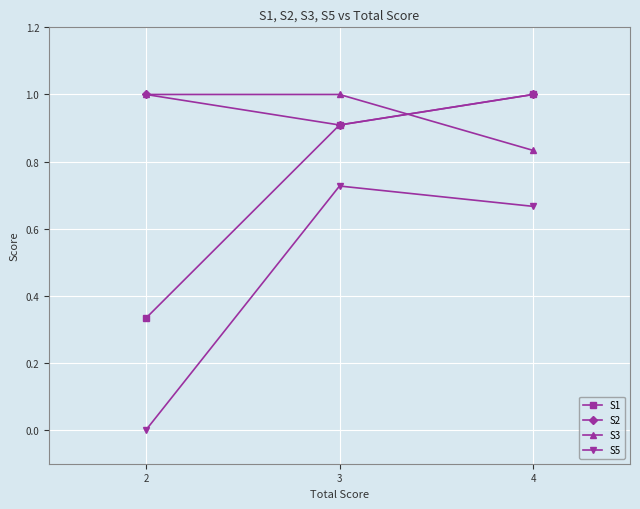

How many lines are shown in the chart?

4